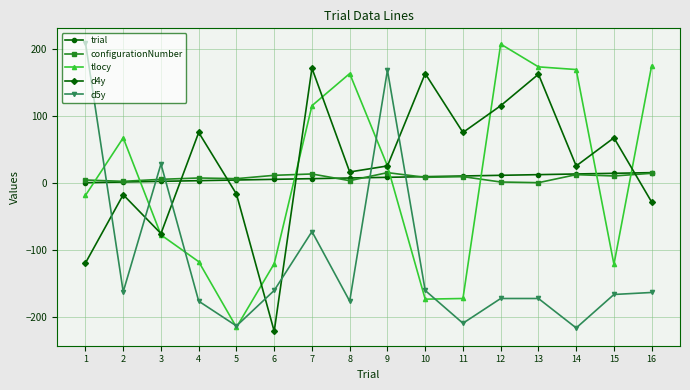

Is it true that tlocy equals 164 at 8?

True